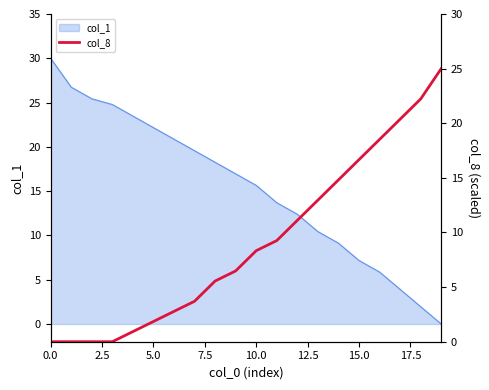

What is the label of the 10th point from the left?

9